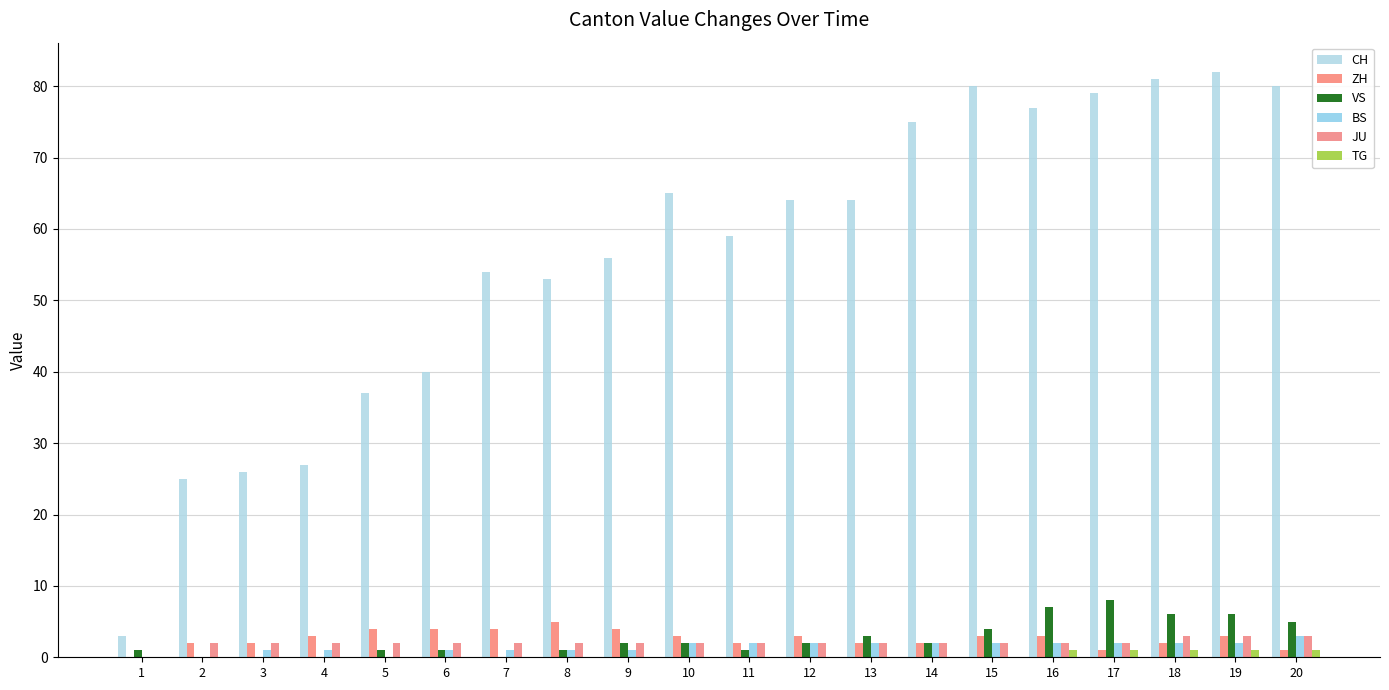

Reading left to right, list all the values displayed in this chart.

CH: 1=3	2=25	3=26	4=27	5=37	6=40	7=54	8=53	9=56	10=65	11=59	12=64	13=64	14=75	15=80	16=77	17=79	18=81	19=82	20=80
ZH: 1=0	2=2	3=2	4=3	5=4	6=4	7=4	8=5	9=4	10=3	11=2	12=3	13=2	14=2	15=3	16=3	17=1	18=2	19=3	20=1
VS: 1=1	2=0	3=0	4=0	5=1	6=1	7=0	8=1	9=2	10=2	11=1	12=2	13=3	14=2	15=4	16=7	17=8	18=6	19=6	20=5
BS: 1=0	2=0	3=1	4=1	5=0	6=1	7=1	8=1	9=1	10=2	11=2	12=2	13=2	14=2	15=2	16=2	17=2	18=2	19=2	20=3
JU: 1=0	2=2	3=2	4=2	5=2	6=2	7=2	8=2	9=2	10=2	11=2	12=2	13=2	14=2	15=2	16=2	17=2	18=3	19=3	20=3
TG: 1=0	2=0	3=0	4=0	5=0	6=0	7=0	8=0	9=0	10=0	11=0	12=0	13=0	14=0	15=0	16=1	17=1	18=1	19=1	20=1